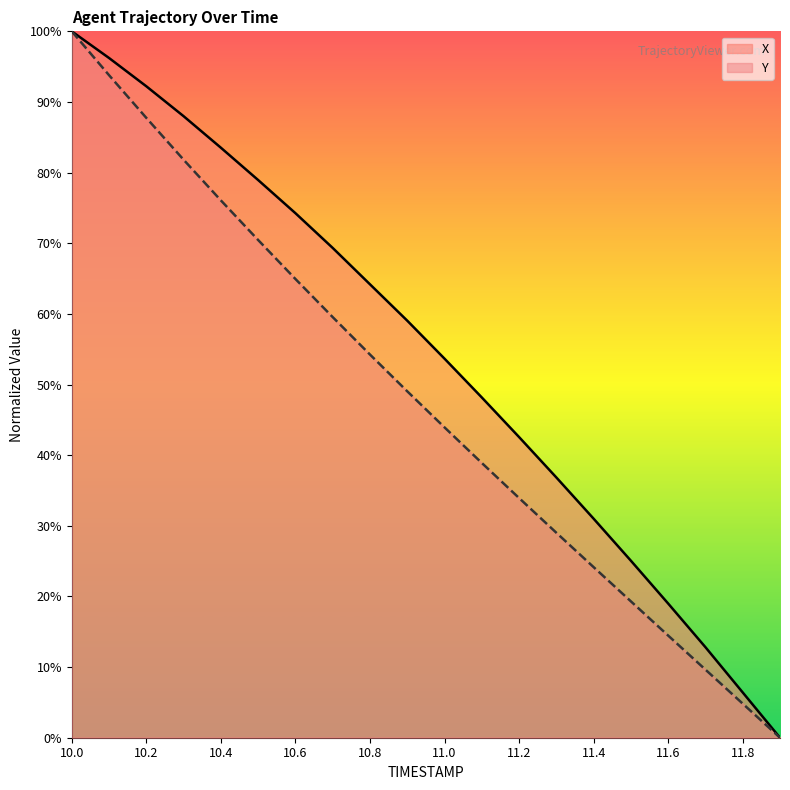

What is the label of the 6th point from the right?

11.4